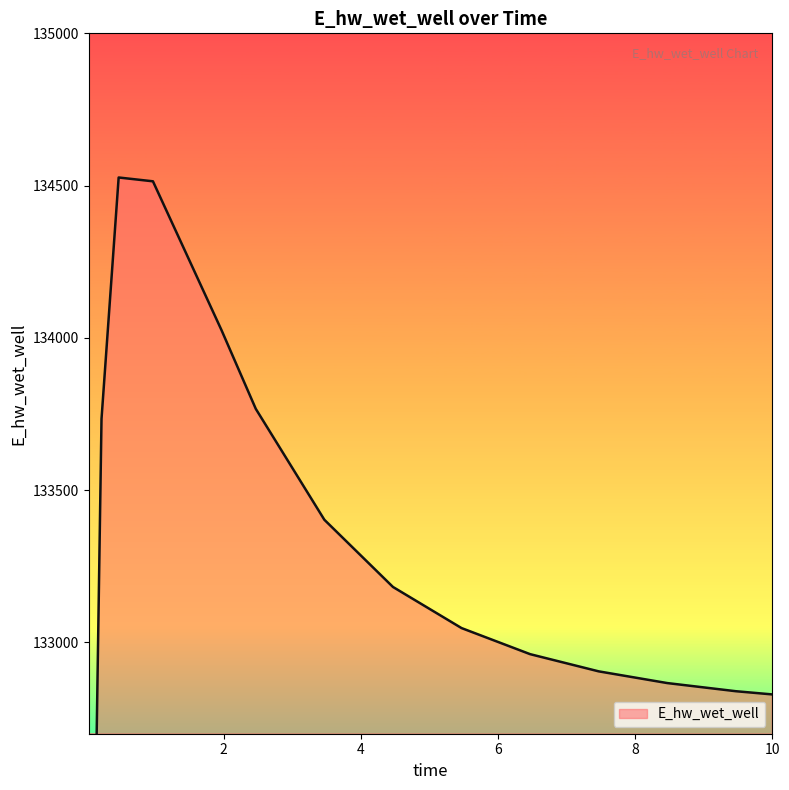

What is the sum of the values at 10 and 5.46875?

265876.0